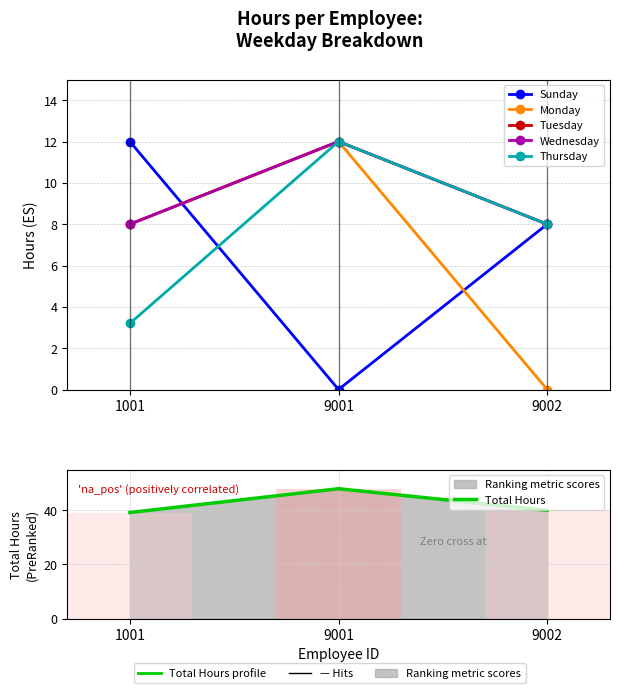

Count the Tuesday values in the range 8 to 12.

3